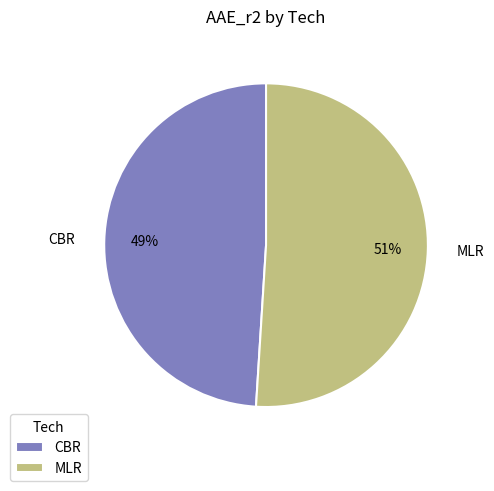

Count the number of slices in the pie.

2